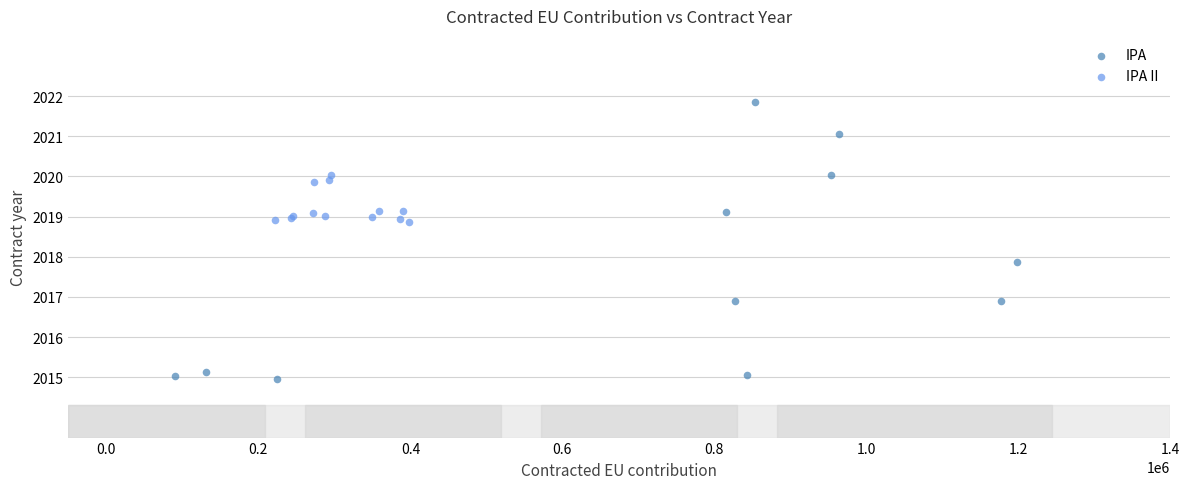

Which series has the widest spread of Y values?

IPA